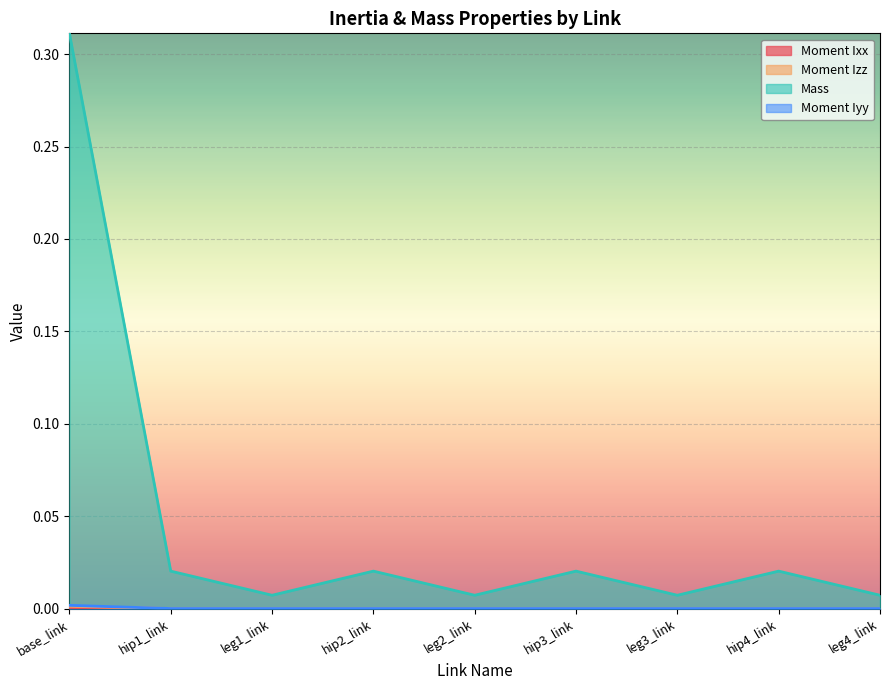

What is the label of the 6th point from the left?

hip3_link